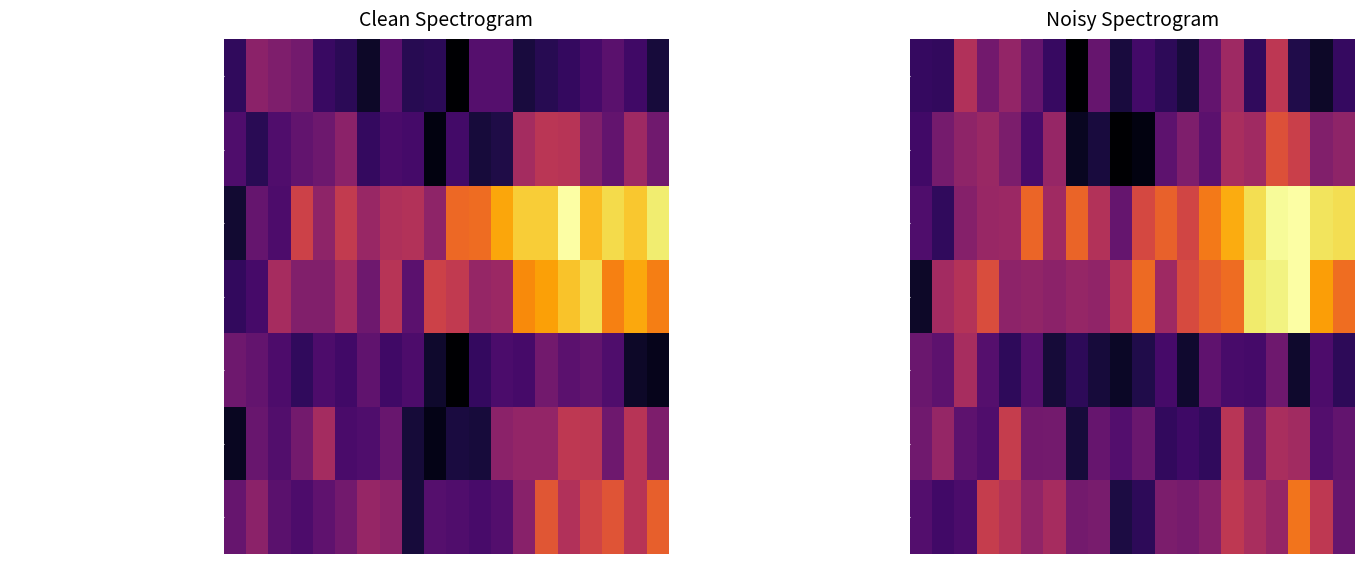

At how many categories does at least one series exceed 0?

20